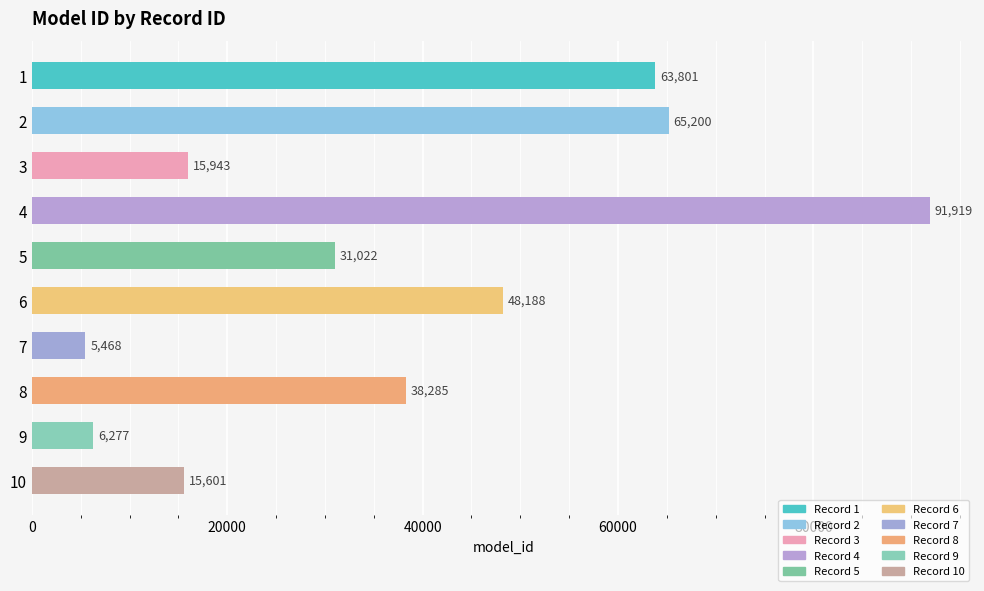

Approximately how many times larger is the value at 2 compared to 3?

4.1